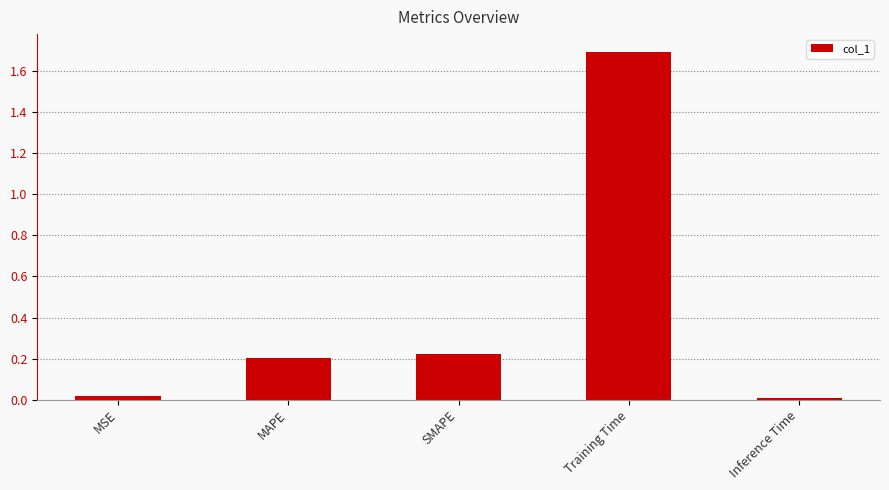

Which category has the highest value across all series?

Training Time